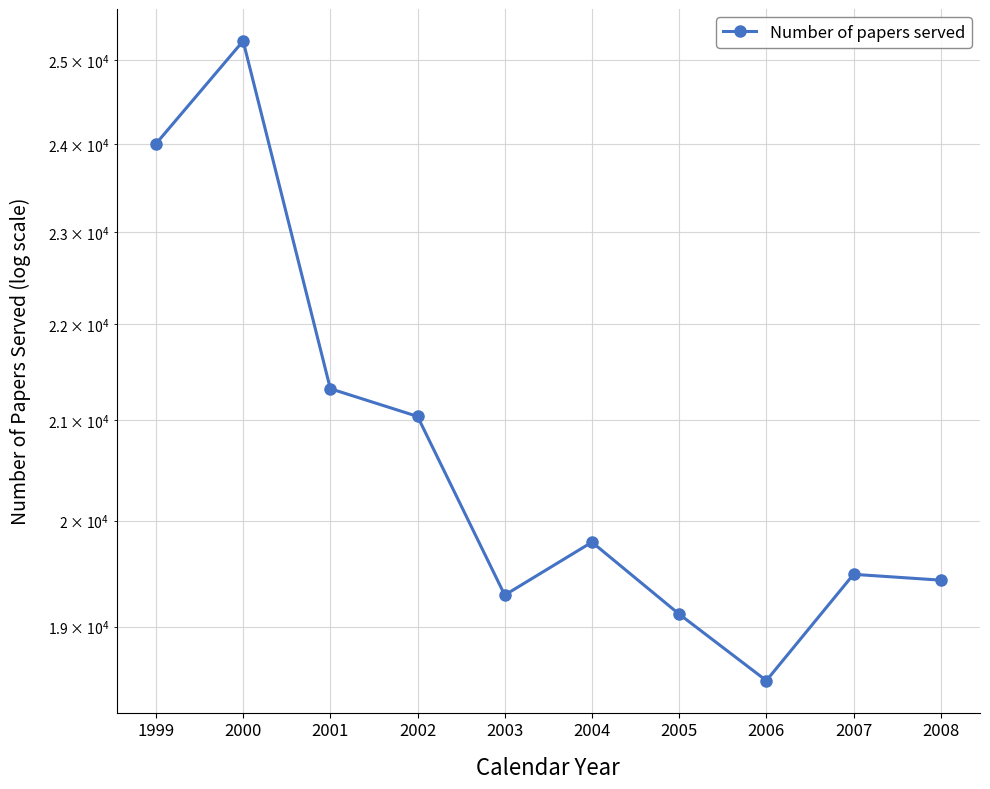

How many lines are shown in the chart?

1